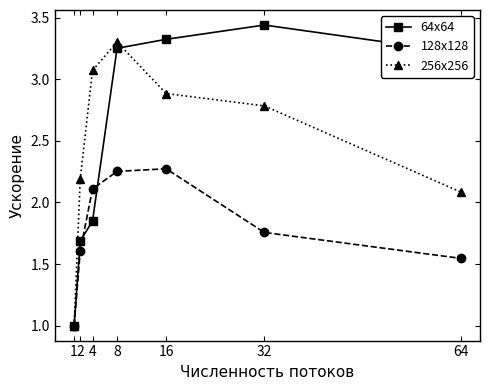

What is the value of the 128x128 point at the 3rd from the left?

2.1